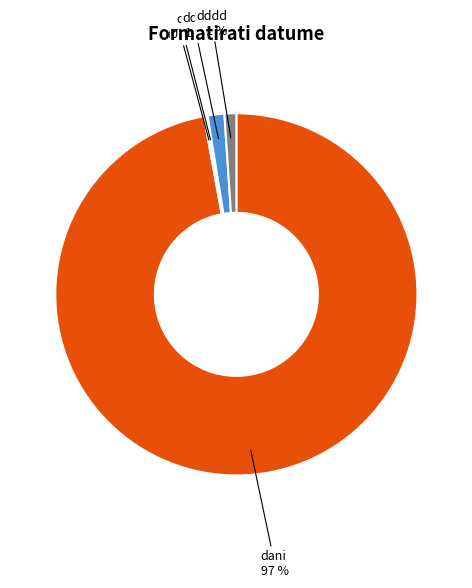

Does any single category account for the majority?

Yes